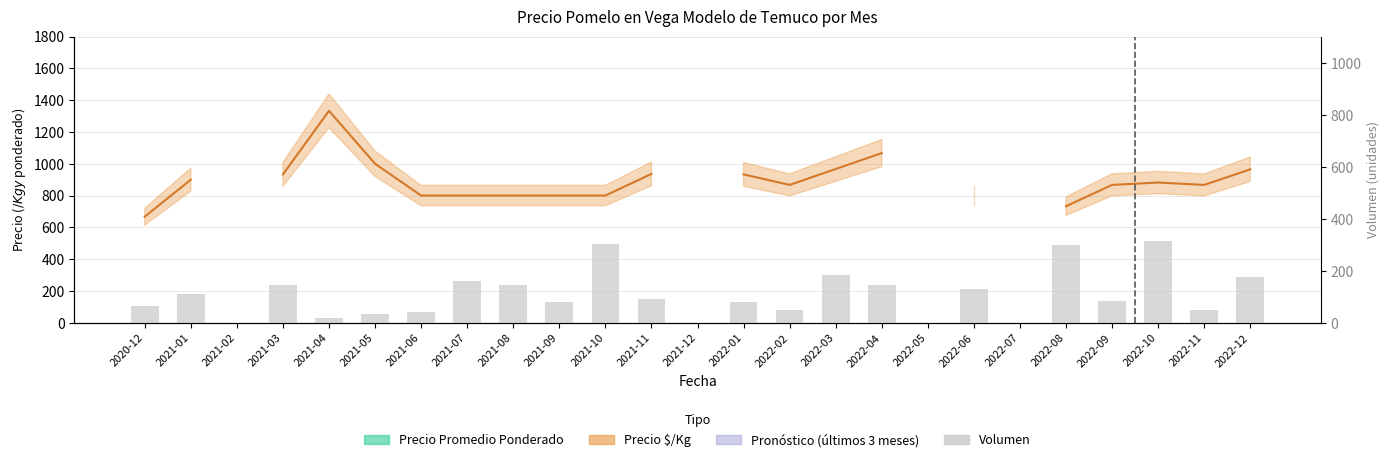

How many data points does each series have?

25